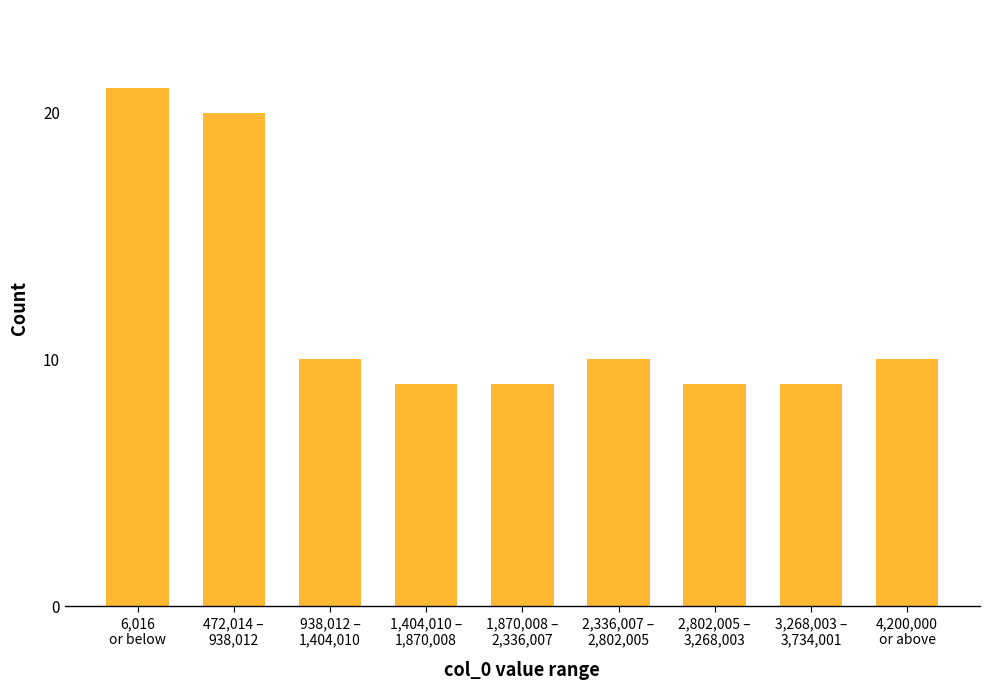

What is the minimum value shown in the chart?

9